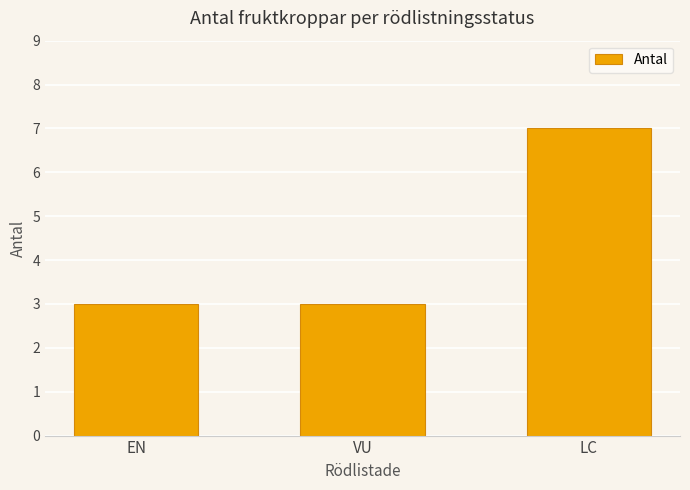

What is the minimum value shown in the chart?

3